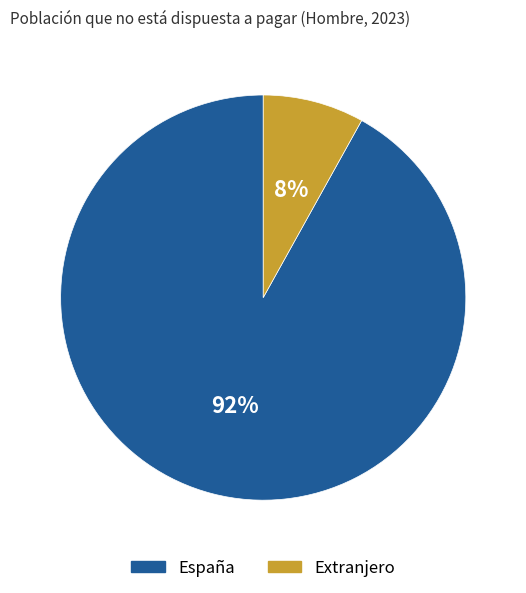

Is Extranjero the majority of the pie?

No